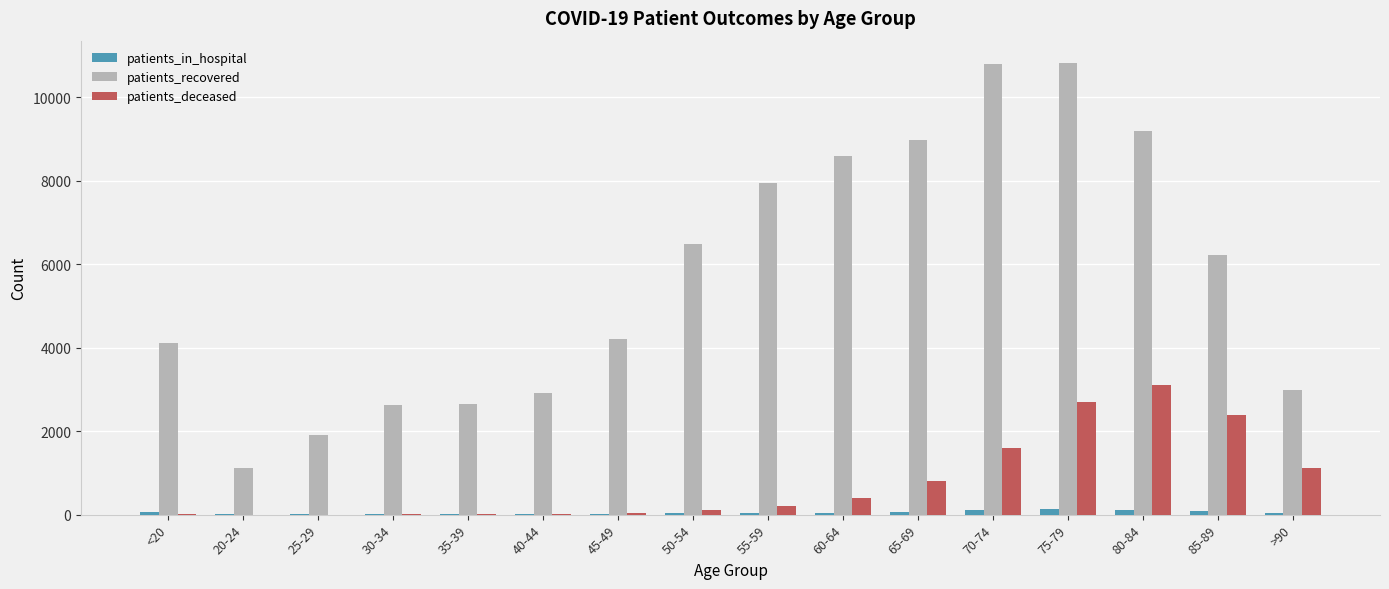

Where is patients_recovered nearest to the value 5967?

85-89